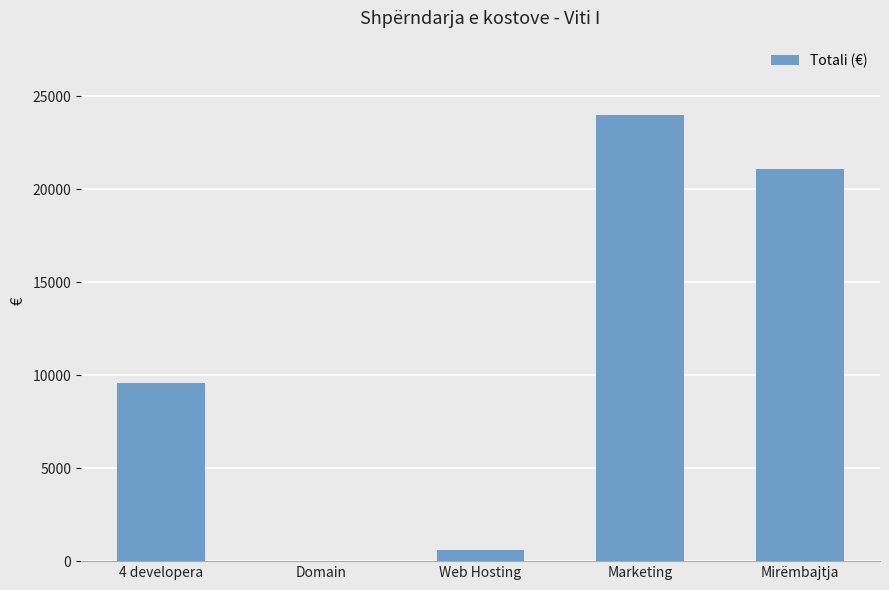

Which has a higher value, Mirëmbajtja or Domain?

Mirëmbajtja